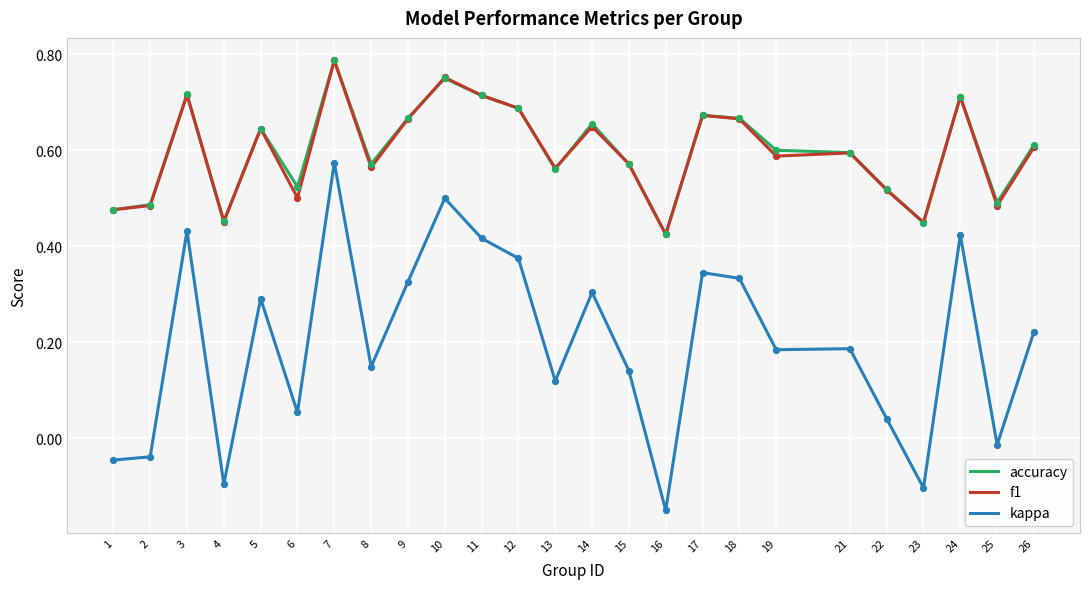

At which category is the sum across all series the highest?

7